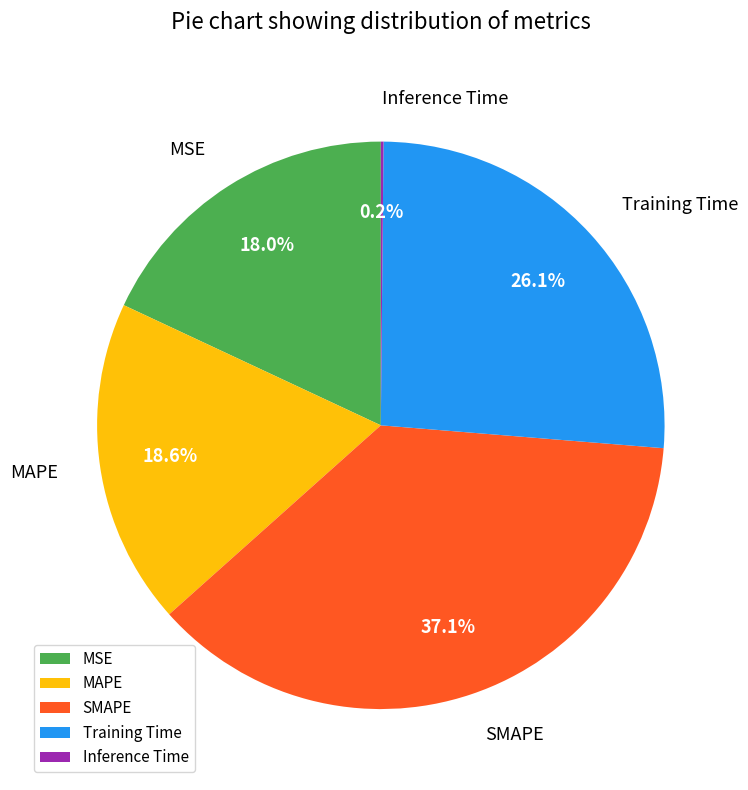

Is the sum of MSE and MAPE greater than half?

No